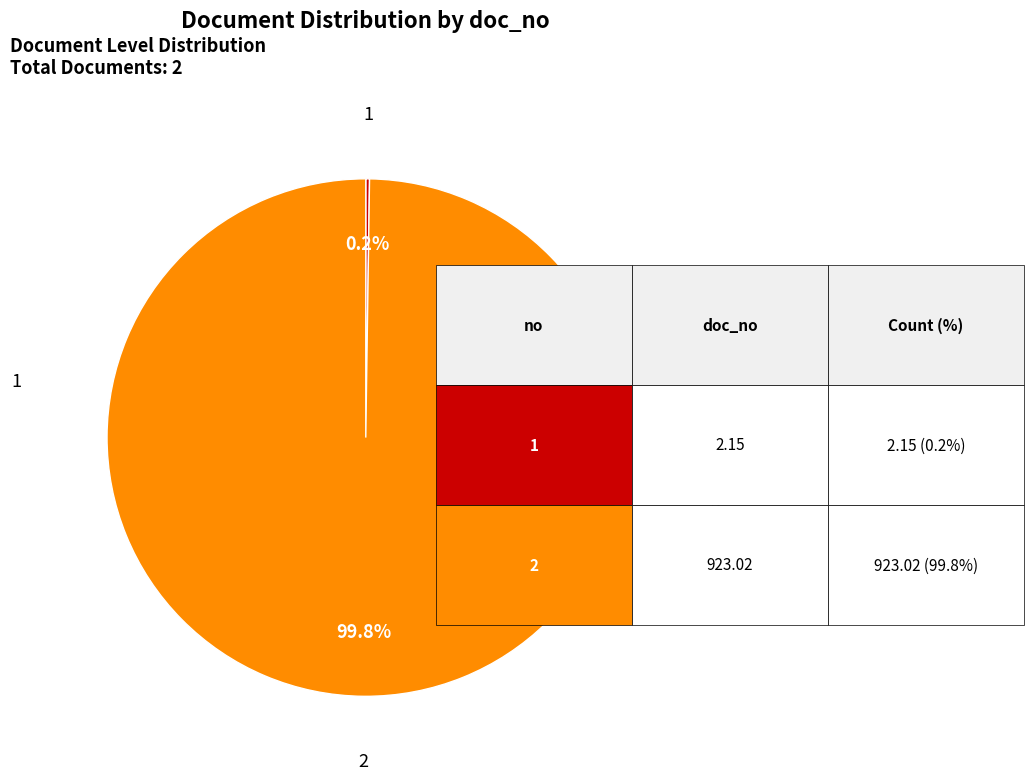

Is there a majority slice in this chart?

Yes